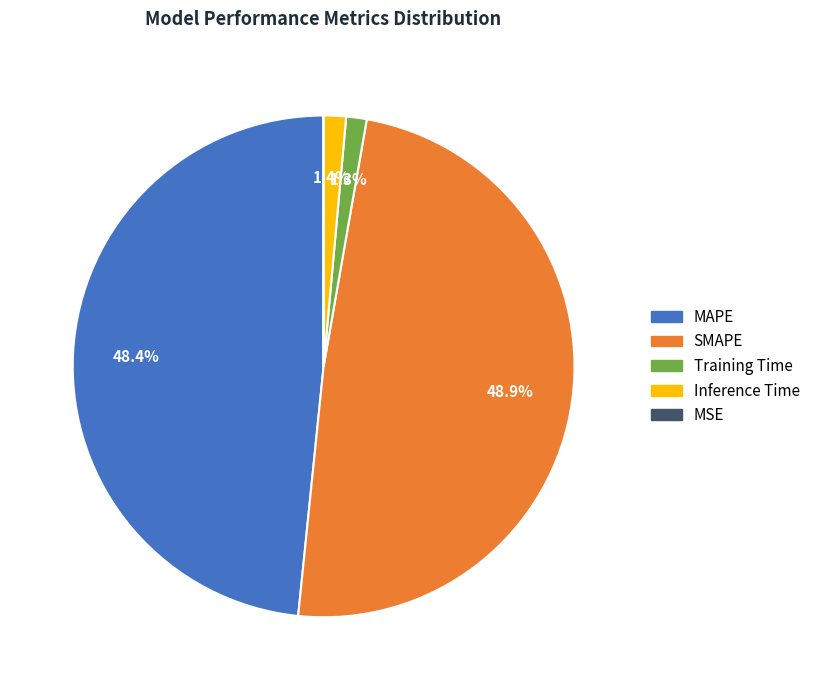

Is there a majority slice in this chart?

No